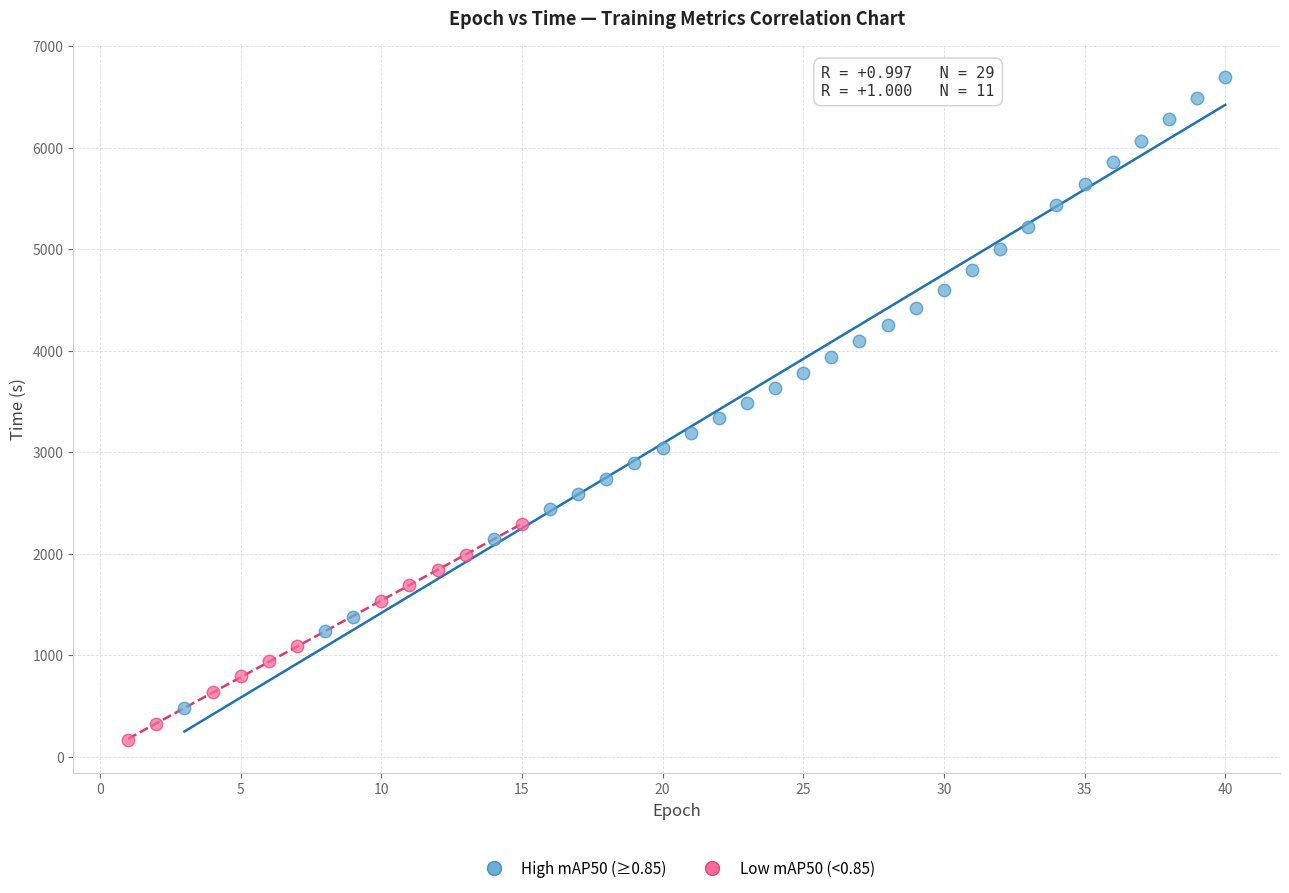

Which series has the widest spread of Y values?

High mAP50 (≥0.85)